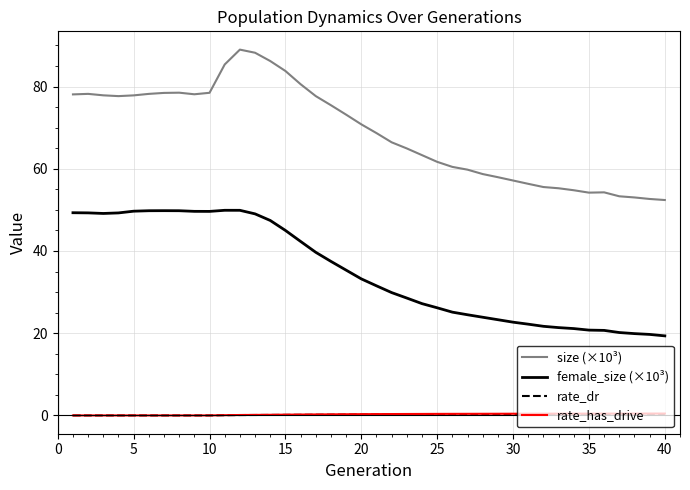

Which series has the widest spread of values?

size (×10³)